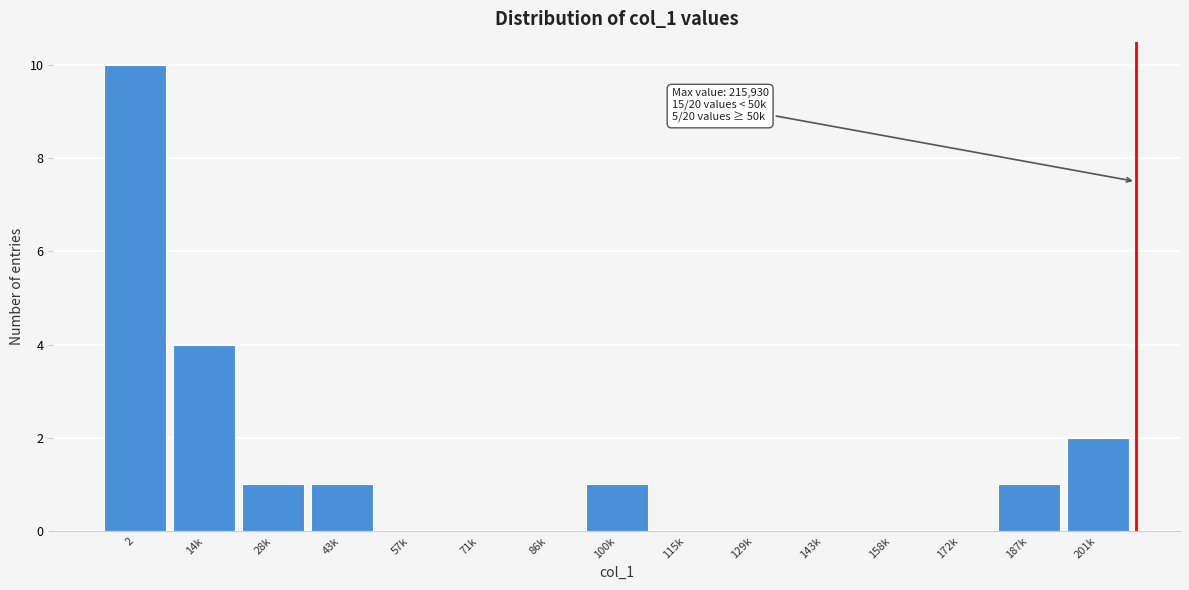

Reading right to left, list all the values displayed in this chart.

201k=2	187k=1	172k=0	158k=0	143k=0	129k=0	115k=0	100k=1	86k=0	71k=0	57k=0	43k=1	28k=1	14k=4	2=10